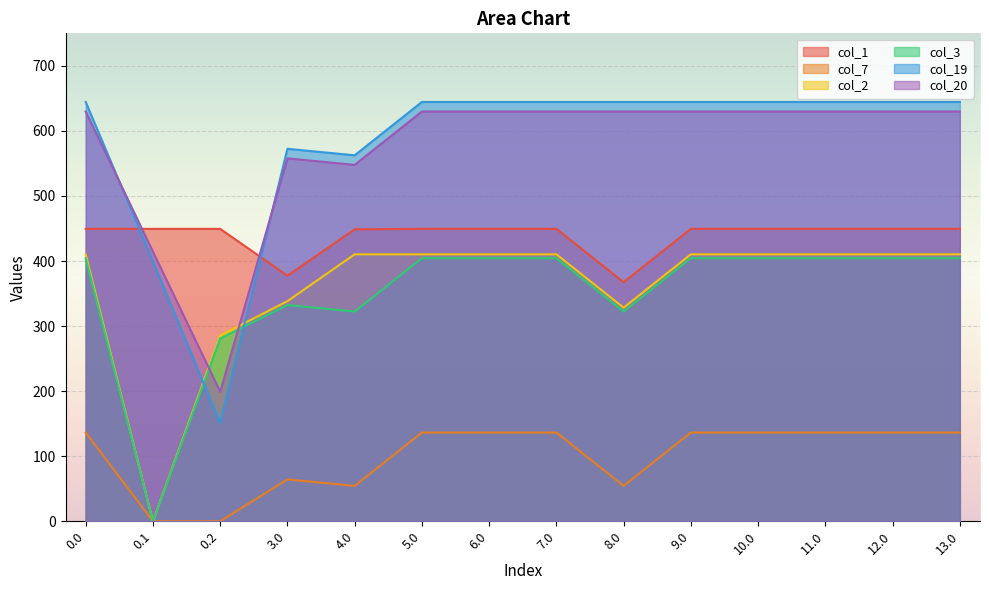

How many lines are shown in the chart?

6